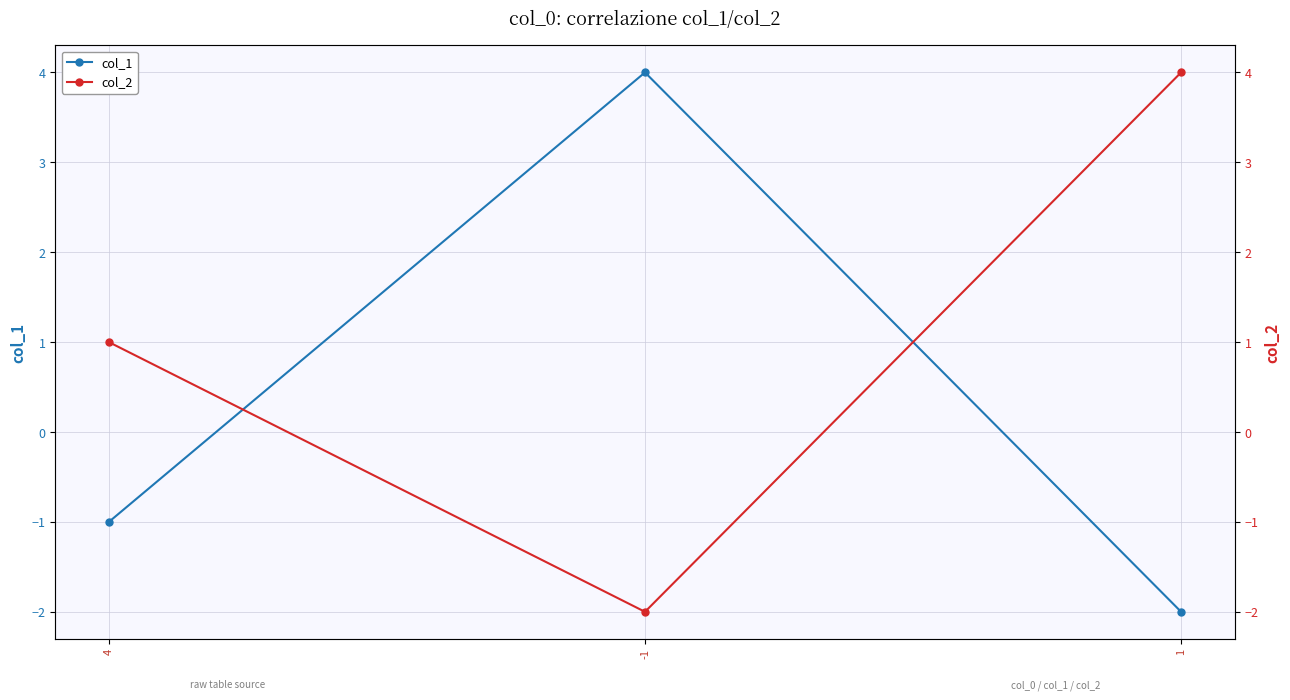

What is the difference between the highest and lowest values at 1?

6